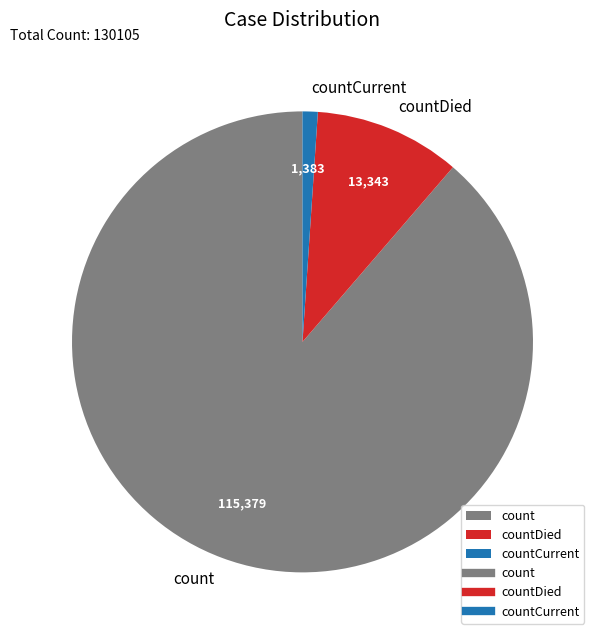

Is it true that countDied is 10% of the pie?

True